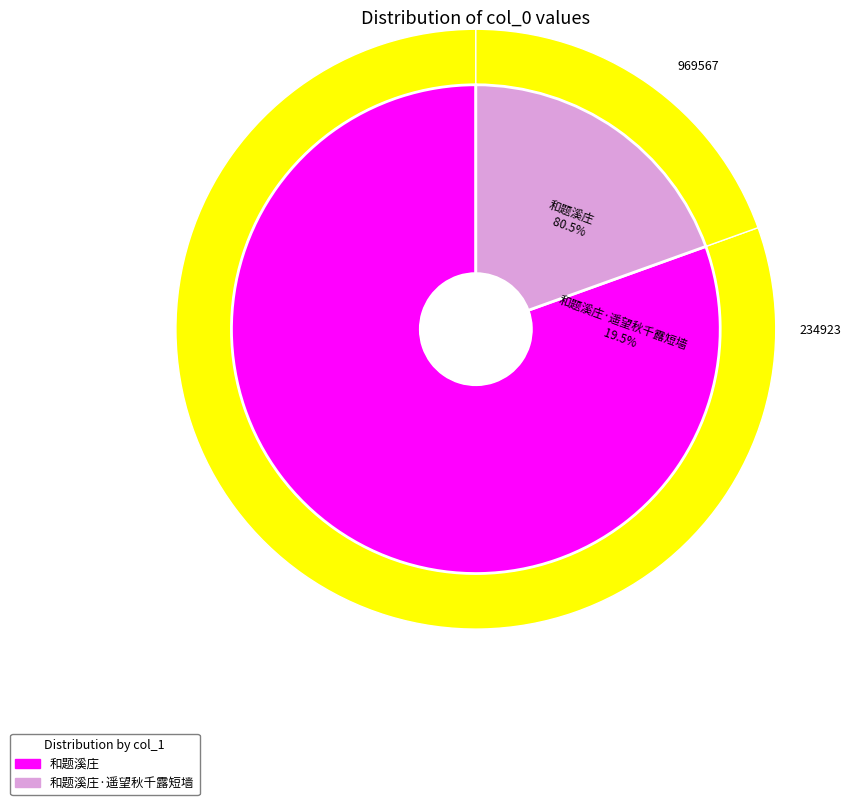

Is there a majority slice in this chart?

Yes